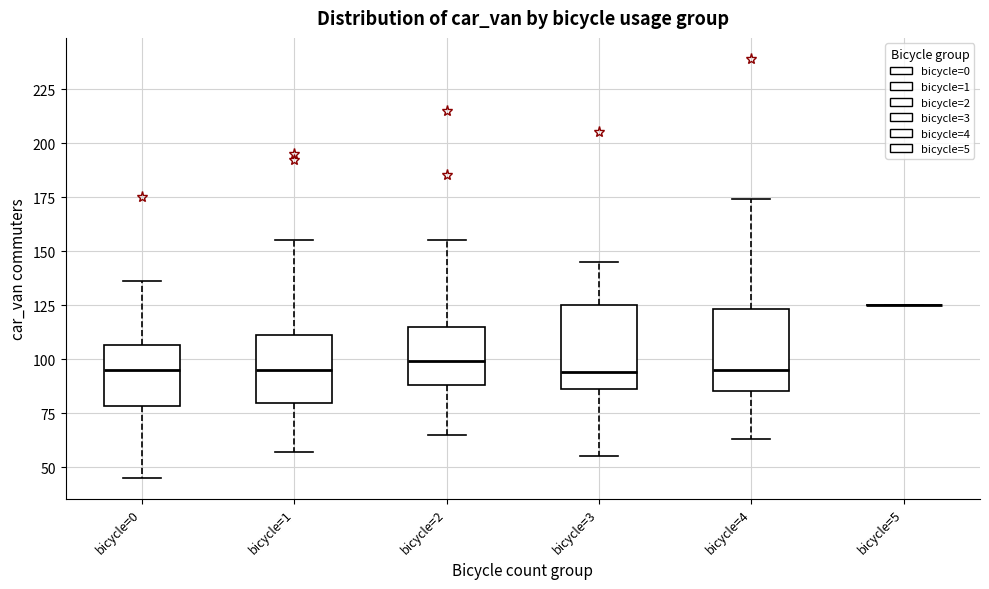

Reading left to right, read every box against the y-axis: the position of its median line, the range the box covers, and the ends of its whiskers. The values are not printed on the chart, so give them approximately, as read against the axis.

bicycle=0: median 95, box 80 to 105, whiskers 45 to 135
bicycle=1: median 95, box 80 to 110, whiskers 55 to 155
bicycle=2: median 100, box 90 to 115, whiskers 65 to 155
bicycle=3: median 95, box 85 to 125, whiskers 55 to 145
bicycle=4: median 95, box 85 to 125, whiskers 65 to 175
bicycle=5: box collapsed to a line at 125, whiskers 125 to 125